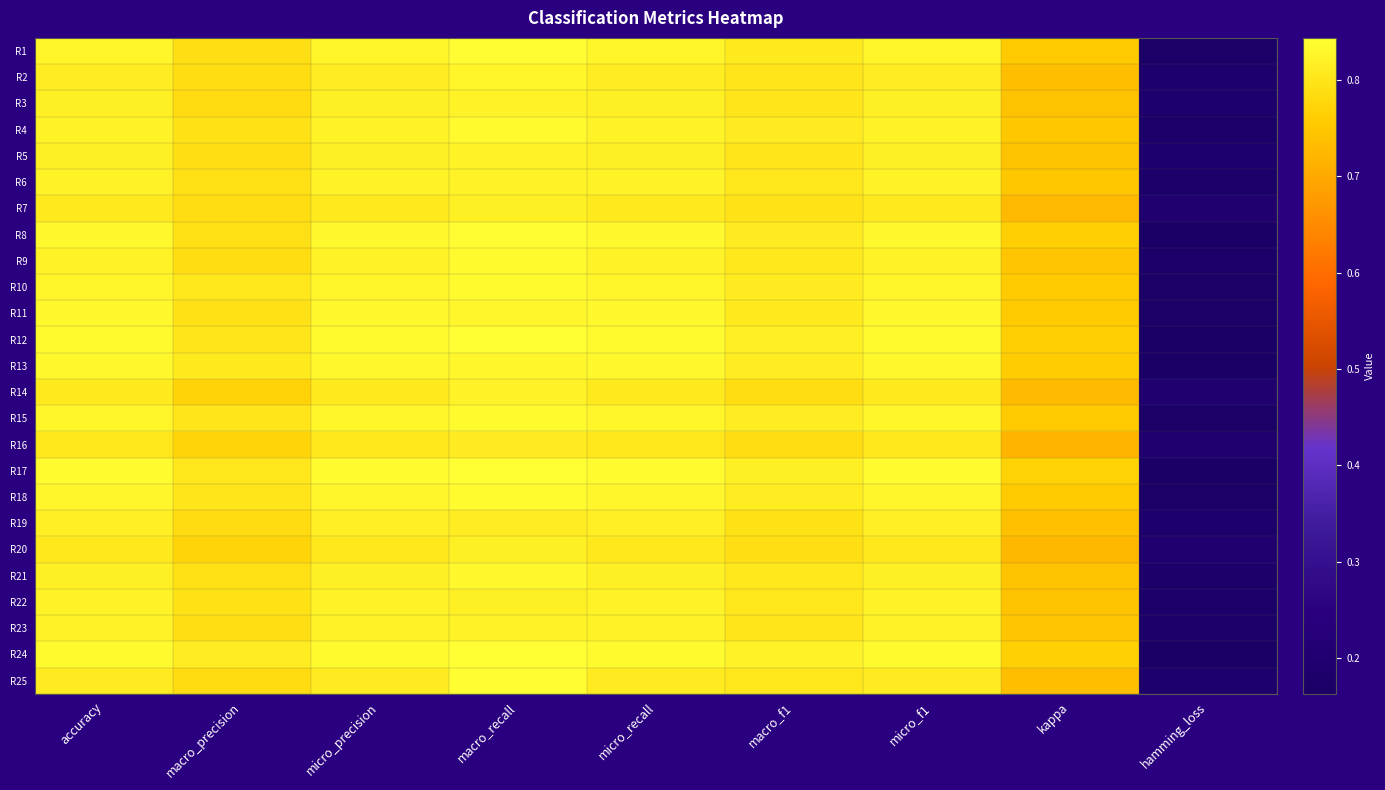

Reading left to right, extract all data points from this chart.

R1: accuracy=0.8	macro_precision=0.8	micro_precision=0.8	macro_recall=0.8	micro_recall=0.8	macro_f1=0.8	micro_f1=0.8	kappa=0.8	hamming_loss=0.2
R2: accuracy=0.8	macro_precision=0.8	micro_precision=0.8	macro_recall=0.8	micro_recall=0.8	macro_f1=0.8	micro_f1=0.8	kappa=0.7	hamming_loss=0.2
R3: accuracy=0.8	macro_precision=0.8	micro_precision=0.8	macro_recall=0.8	micro_recall=0.8	macro_f1=0.8	micro_f1=0.8	kappa=0.7	hamming_loss=0.2
R4: accuracy=0.8	macro_precision=0.8	micro_precision=0.8	macro_recall=0.8	micro_recall=0.8	macro_f1=0.8	micro_f1=0.8	kappa=0.8	hamming_loss=0.2
R5: accuracy=0.8	macro_precision=0.8	micro_precision=0.8	macro_recall=0.8	micro_recall=0.8	macro_f1=0.8	micro_f1=0.8	kappa=0.7	hamming_loss=0.2
R6: accuracy=0.8	macro_precision=0.8	micro_precision=0.8	macro_recall=0.8	micro_recall=0.8	macro_f1=0.8	micro_f1=0.8	kappa=0.8	hamming_loss=0.2
R7: accuracy=0.8	macro_precision=0.8	micro_precision=0.8	macro_recall=0.8	micro_recall=0.8	macro_f1=0.8	micro_f1=0.8	kappa=0.7	hamming_loss=0.2
R8: accuracy=0.8	macro_precision=0.8	micro_precision=0.8	macro_recall=0.8	micro_recall=0.8	macro_f1=0.8	micro_f1=0.8	kappa=0.8	hamming_loss=0.2
R9: accuracy=0.8	macro_precision=0.8	micro_precision=0.8	macro_recall=0.8	micro_recall=0.8	macro_f1=0.8	micro_f1=0.8	kappa=0.7	hamming_loss=0.2
R10: accuracy=0.8	macro_precision=0.8	micro_precision=0.8	macro_recall=0.8	micro_recall=0.8	macro_f1=0.8	micro_f1=0.8	kappa=0.8	hamming_loss=0.2
R11: accuracy=0.8	macro_precision=0.8	micro_precision=0.8	macro_recall=0.8	micro_recall=0.8	macro_f1=0.8	micro_f1=0.8	kappa=0.8	hamming_loss=0.2
R12: accuracy=0.8	macro_precision=0.8	micro_precision=0.8	macro_recall=0.8	micro_recall=0.8	macro_f1=0.8	micro_f1=0.8	kappa=0.8	hamming_loss=0.2
R13: accuracy=0.8	macro_precision=0.8	micro_precision=0.8	macro_recall=0.8	micro_recall=0.8	macro_f1=0.8	micro_f1=0.8	kappa=0.8	hamming_loss=0.2
R14: accuracy=0.8	macro_precision=0.8	micro_precision=0.8	macro_recall=0.8	micro_recall=0.8	macro_f1=0.8	micro_f1=0.8	kappa=0.7	hamming_loss=0.2
R15: accuracy=0.8	macro_precision=0.8	micro_precision=0.8	macro_recall=0.8	micro_recall=0.8	macro_f1=0.8	micro_f1=0.8	kappa=0.8	hamming_loss=0.2
R16: accuracy=0.8	macro_precision=0.8	micro_precision=0.8	macro_recall=0.8	micro_recall=0.8	macro_f1=0.8	micro_f1=0.8	kappa=0.7	hamming_loss=0.2
R17: accuracy=0.8	macro_precision=0.8	micro_precision=0.8	macro_recall=0.8	micro_recall=0.8	macro_f1=0.8	micro_f1=0.8	kappa=0.8	hamming_loss=0.2
R18: accuracy=0.8	macro_precision=0.8	micro_precision=0.8	macro_recall=0.8	micro_recall=0.8	macro_f1=0.8	micro_f1=0.8	kappa=0.8	hamming_loss=0.2
R19: accuracy=0.8	macro_precision=0.8	micro_precision=0.8	macro_recall=0.8	micro_recall=0.8	macro_f1=0.8	micro_f1=0.8	kappa=0.7	hamming_loss=0.2
R20: accuracy=0.8	macro_precision=0.8	micro_precision=0.8	macro_recall=0.8	micro_recall=0.8	macro_f1=0.8	micro_f1=0.8	kappa=0.7	hamming_loss=0.2
R21: accuracy=0.8	macro_precision=0.8	micro_precision=0.8	macro_recall=0.8	micro_recall=0.8	macro_f1=0.8	micro_f1=0.8	kappa=0.7	hamming_loss=0.2
R22: accuracy=0.8	macro_precision=0.8	micro_precision=0.8	macro_recall=0.8	micro_recall=0.8	macro_f1=0.8	micro_f1=0.8	kappa=0.7	hamming_loss=0.2
R23: accuracy=0.8	macro_precision=0.8	micro_precision=0.8	macro_recall=0.8	micro_recall=0.8	macro_f1=0.8	micro_f1=0.8	kappa=0.7	hamming_loss=0.2
R24: accuracy=0.8	macro_precision=0.8	micro_precision=0.8	macro_recall=0.8	micro_recall=0.8	macro_f1=0.8	micro_f1=0.8	kappa=0.8	hamming_loss=0.2
R25: accuracy=0.8	macro_precision=0.8	micro_precision=0.8	macro_recall=0.8	micro_recall=0.8	macro_f1=0.8	micro_f1=0.8	kappa=0.7	hamming_loss=0.2